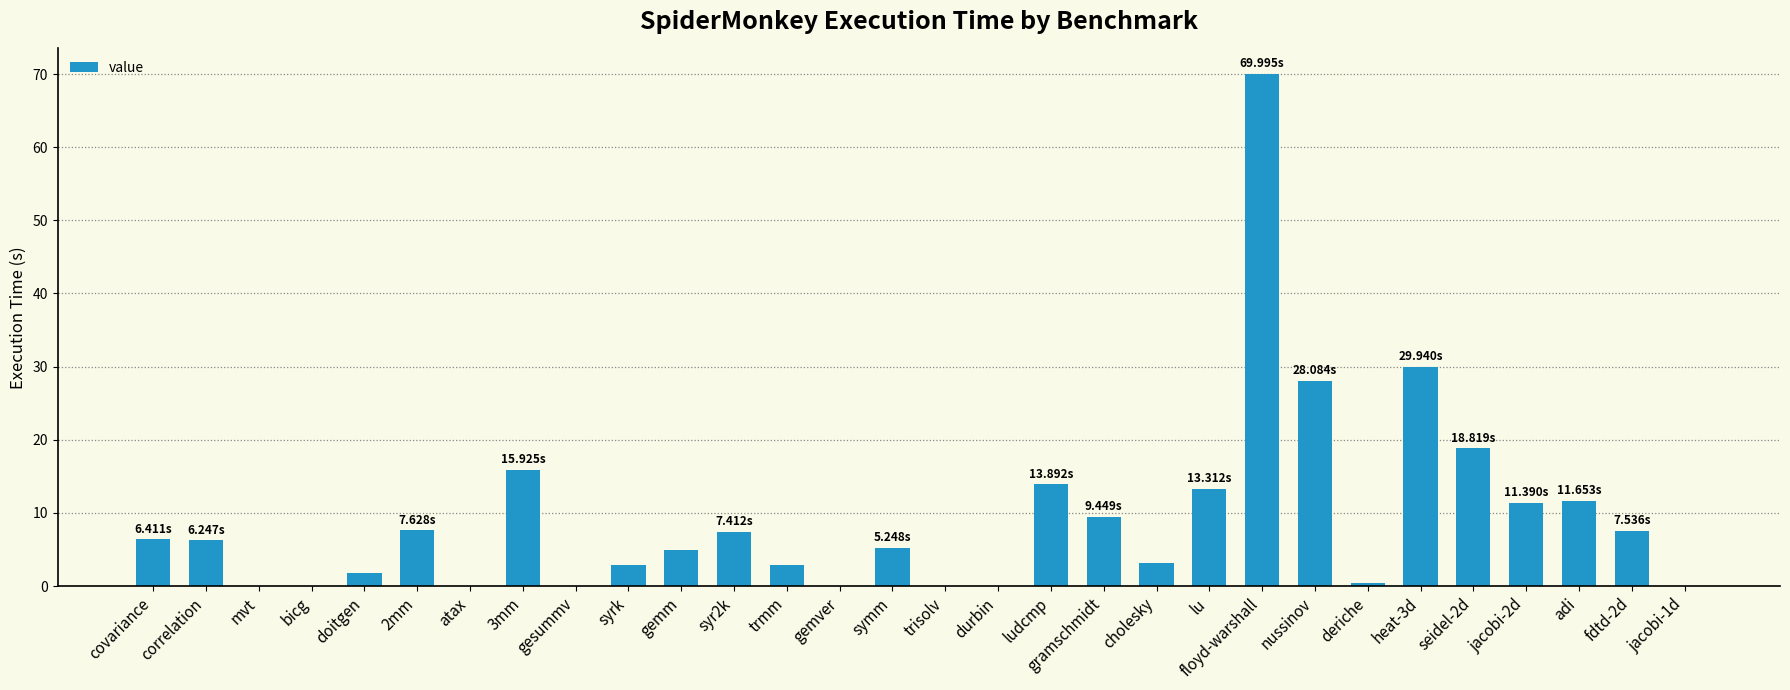

At which category does the chart reach its peak across all series?

floyd-warshall